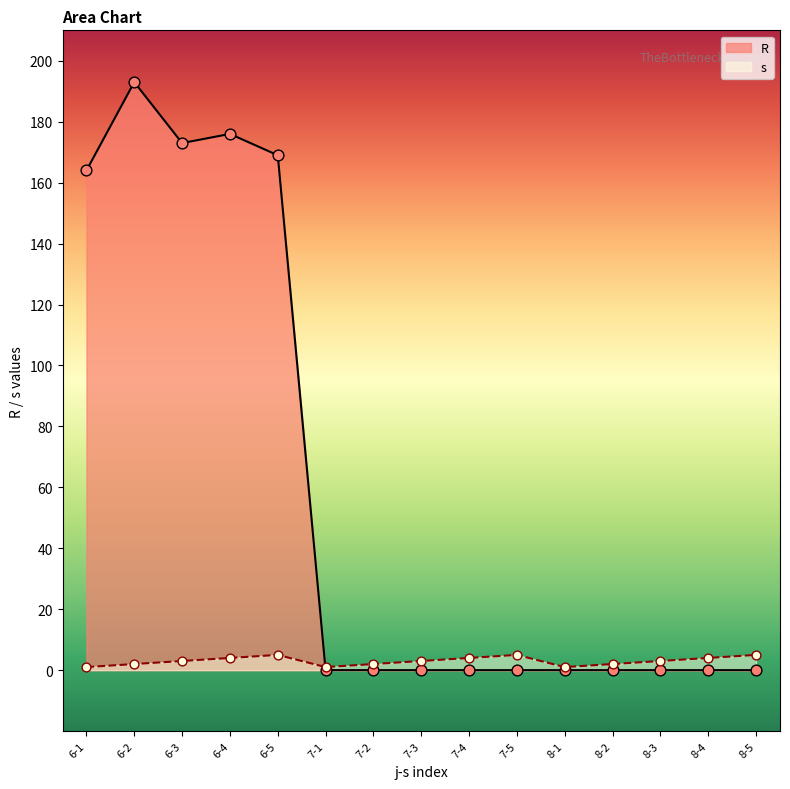

What are all the series names shown in the legend?

R, s